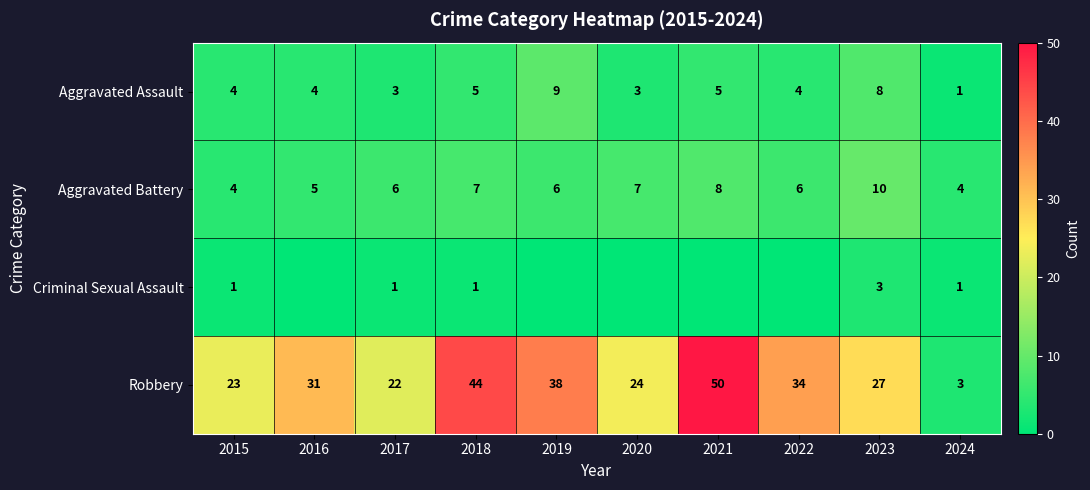

The value of Aggravated Battery at 2020 is 5. True or false?

False